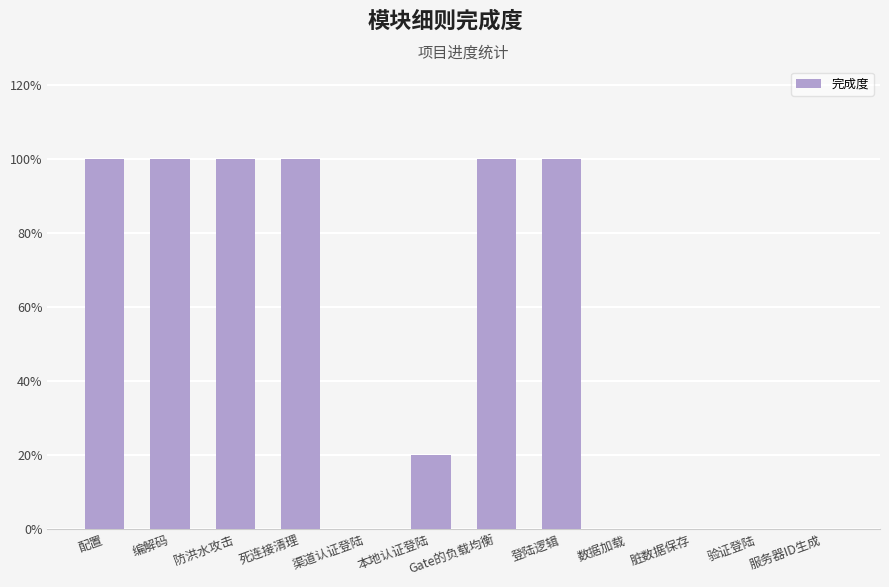

What is the change in value from 配置 to 渠道认证登陆?

-1.0